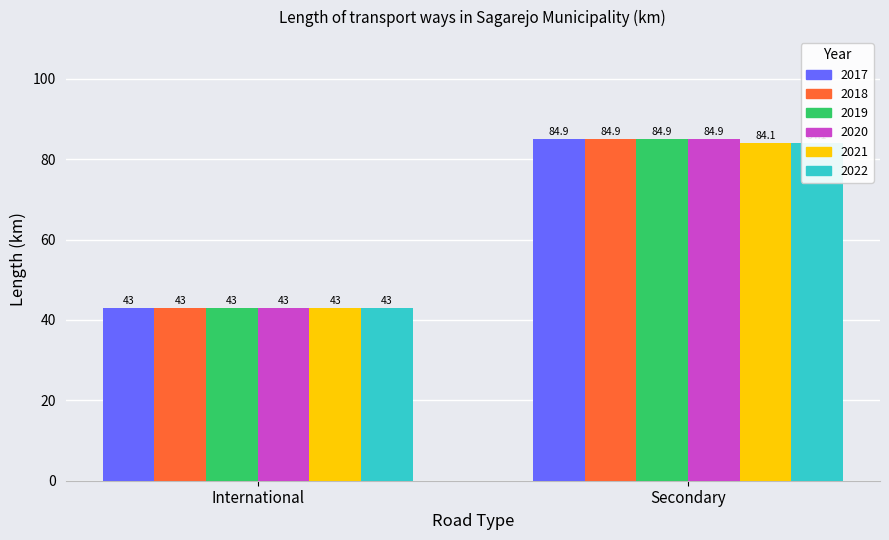

How many data points in 2017 are above 84?

1